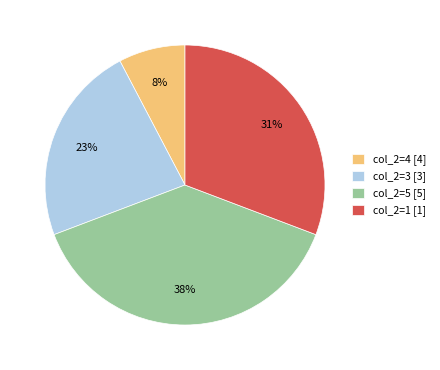

To the nearest percent, what percentage of the pie is col_2=4 [4]?

8%